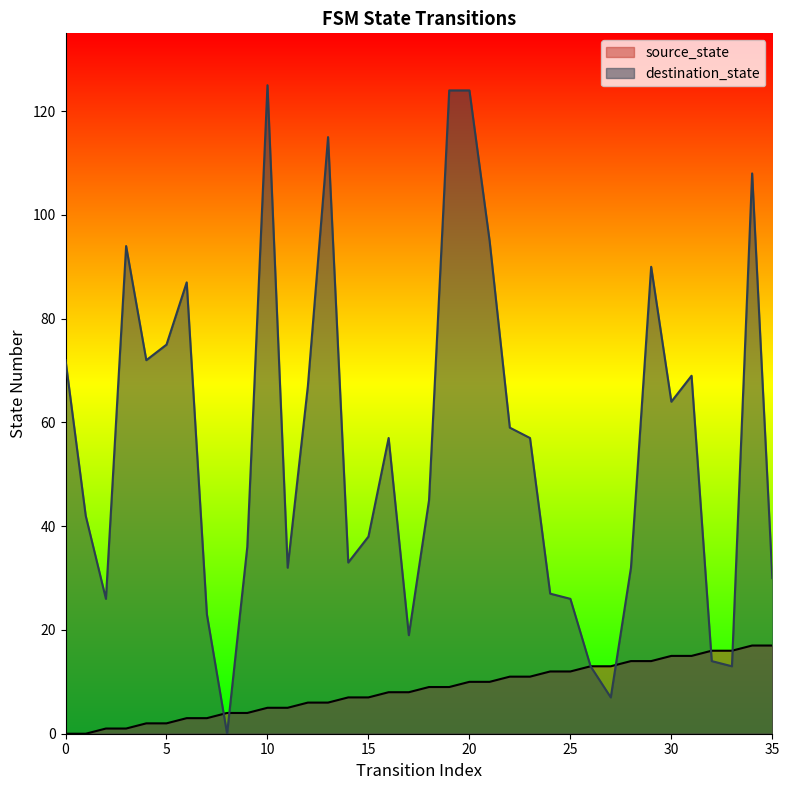

True or false: destination_state and source_state cross at least once.

True